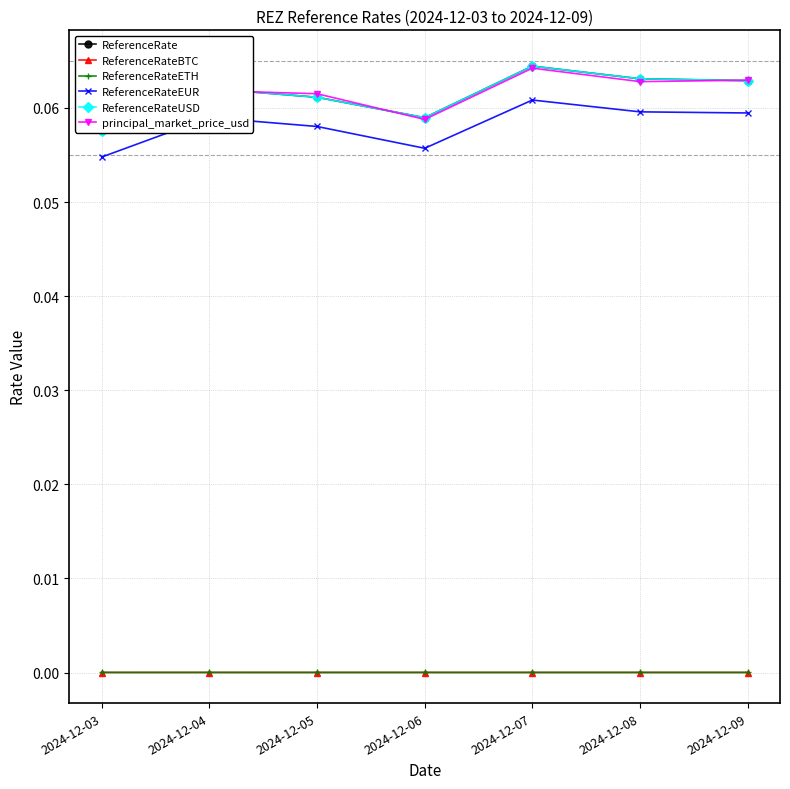

True or false: ReferenceRate and ReferenceRateETH intersect in this chart.

False